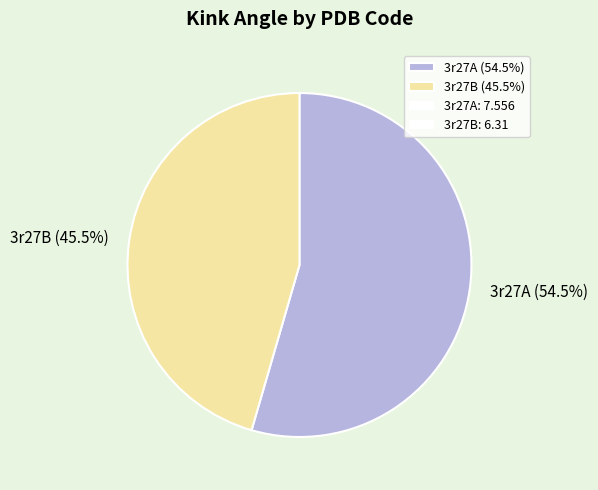

Which category has the smallest portion of the pie?

3r27B